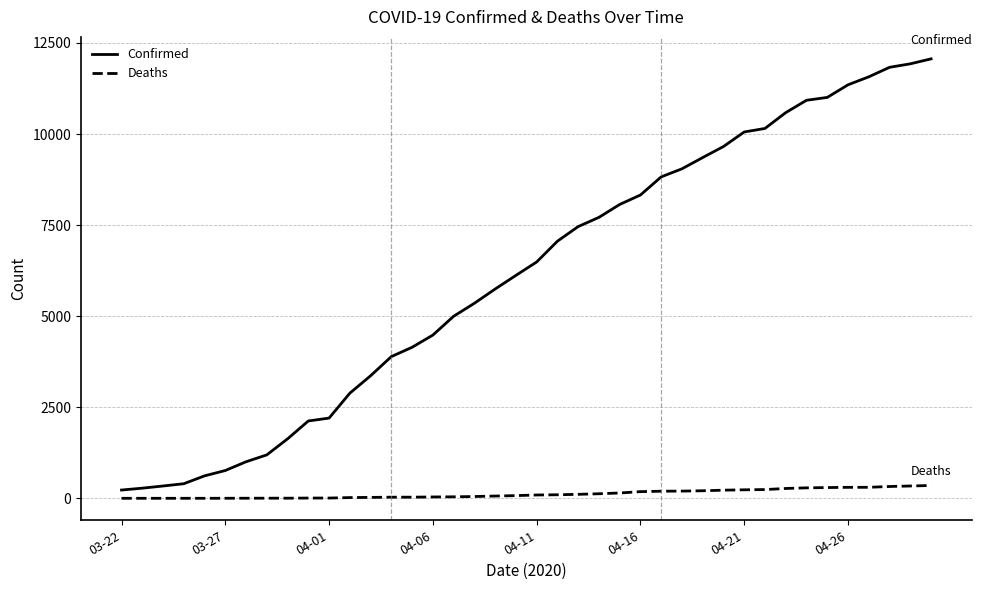

Rank the series by their maximum value, from highest to lowest.

Confirmed, Deaths